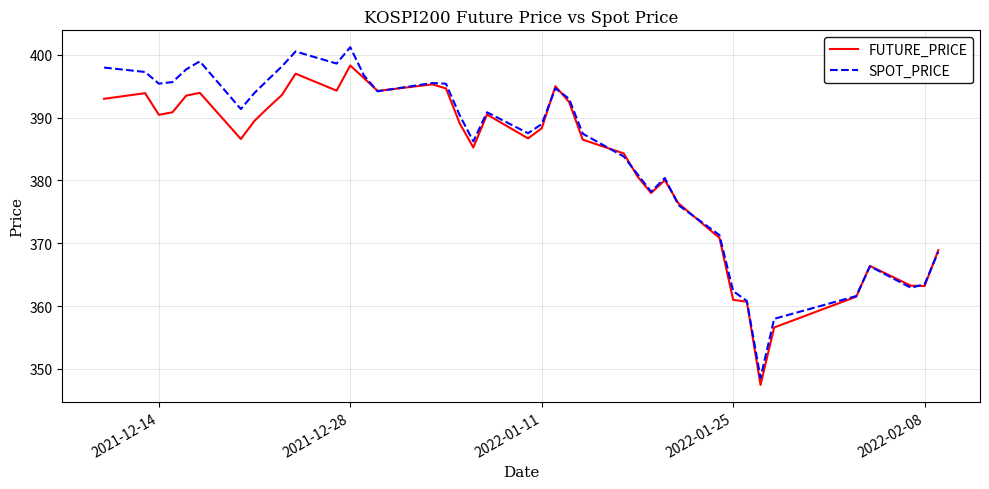

What is the maximum value for SPOT_PRICE?

401.2